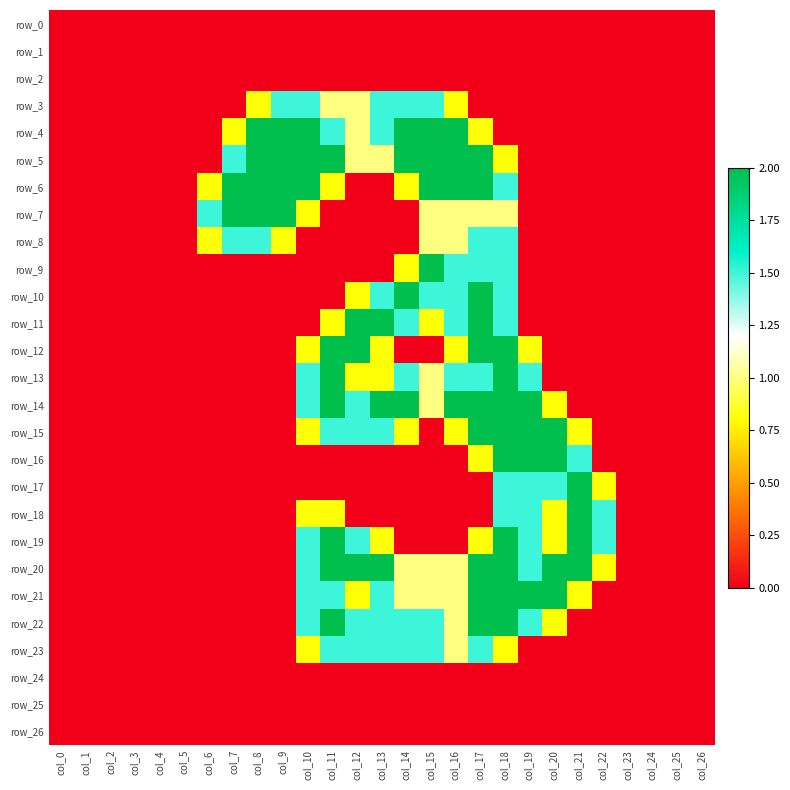

Reading left to right, what are all the values shown in this chart?

row_0: col_0=0.0	col_1=0.0	col_2=0.0	col_3=0.0	col_4=0.0	col_5=0.0	col_6=0.0	col_7=0.0	col_8=0.0	col_9=0.0	col_10=0.0	col_11=0.0	col_12=0.0	col_13=0.0	col_14=0.0	col_15=0.0	col_16=0.0	col_17=0.0	col_18=0.0	col_19=0.0	col_20=0.0	col_21=0.0	col_22=0.0	col_23=0.0	col_24=0.0	col_25=0.0	col_26=0.0
row_1: col_0=0.0	col_1=0.0	col_2=0.0	col_3=0.0	col_4=0.0	col_5=0.0	col_6=0.0	col_7=0.0	col_8=0.0	col_9=0.0	col_10=0.0	col_11=0.0	col_12=0.0	col_13=0.0	col_14=0.0	col_15=0.0	col_16=0.0	col_17=0.0	col_18=0.0	col_19=0.0	col_20=0.0	col_21=0.0	col_22=0.0	col_23=0.0	col_24=0.0	col_25=0.0	col_26=0.0
row_2: col_0=0.0	col_1=0.0	col_2=0.0	col_3=0.0	col_4=0.0	col_5=0.0	col_6=0.0	col_7=0.0	col_8=0.0	col_9=0.0	col_10=0.0	col_11=0.0	col_12=0.0	col_13=0.0	col_14=0.0	col_15=0.0	col_16=0.0	col_17=0.0	col_18=0.0	col_19=0.0	col_20=0.0	col_21=0.0	col_22=0.0	col_23=0.0	col_24=0.0	col_25=0.0	col_26=0.0
row_3: col_0=0.0	col_1=0.0	col_2=0.0	col_3=0.0	col_4=0.0	col_5=0.0	col_6=0.0	col_7=0.0	col_8=0.8	col_9=1.5	col_10=1.5	col_11=1.0	col_12=1.0	col_13=1.5	col_14=1.5	col_15=1.5	col_16=0.8	col_17=0.0	col_18=0.0	col_19=0.0	col_20=0.0	col_21=0.0	col_22=0.0	col_23=0.0	col_24=0.0	col_25=0.0	col_26=0.0
row_4: col_0=0.0	col_1=0.0	col_2=0.0	col_3=0.0	col_4=0.0	col_5=0.0	col_6=0.0	col_7=0.8	col_8=2.0	col_9=2.0	col_10=2.0	col_11=1.5	col_12=1.0	col_13=1.5	col_14=2.0	col_15=2.0	col_16=2.0	col_17=0.8	col_18=0.0	col_19=0.0	col_20=0.0	col_21=0.0	col_22=0.0	col_23=0.0	col_24=0.0	col_25=0.0	col_26=0.0
row_5: col_0=0.0	col_1=0.0	col_2=0.0	col_3=0.0	col_4=0.0	col_5=0.0	col_6=0.0	col_7=1.5	col_8=2.0	col_9=2.0	col_10=2.0	col_11=2.0	col_12=1.0	col_13=1.0	col_14=2.0	col_15=2.0	col_16=2.0	col_17=2.0	col_18=0.8	col_19=0.0	col_20=0.0	col_21=0.0	col_22=0.0	col_23=0.0	col_24=0.0	col_25=0.0	col_26=0.0
row_6: col_0=0.0	col_1=0.0	col_2=0.0	col_3=0.0	col_4=0.0	col_5=0.0	col_6=0.8	col_7=2.0	col_8=2.0	col_9=2.0	col_10=2.0	col_11=0.8	col_12=0.0	col_13=0.0	col_14=0.8	col_15=2.0	col_16=2.0	col_17=2.0	col_18=1.5	col_19=0.0	col_20=0.0	col_21=0.0	col_22=0.0	col_23=0.0	col_24=0.0	col_25=0.0	col_26=0.0
row_7: col_0=0.0	col_1=0.0	col_2=0.0	col_3=0.0	col_4=0.0	col_5=0.0	col_6=1.5	col_7=2.0	col_8=2.0	col_9=2.0	col_10=0.8	col_11=0.0	col_12=0.0	col_13=0.0	col_14=0.0	col_15=1.0	col_16=1.0	col_17=1.0	col_18=1.0	col_19=0.0	col_20=0.0	col_21=0.0	col_22=0.0	col_23=0.0	col_24=0.0	col_25=0.0	col_26=0.0
row_8: col_0=0.0	col_1=0.0	col_2=0.0	col_3=0.0	col_4=0.0	col_5=0.0	col_6=0.8	col_7=1.5	col_8=1.5	col_9=0.8	col_10=0.0	col_11=0.0	col_12=0.0	col_13=0.0	col_14=0.0	col_15=1.0	col_16=1.0	col_17=1.5	col_18=1.5	col_19=0.0	col_20=0.0	col_21=0.0	col_22=0.0	col_23=0.0	col_24=0.0	col_25=0.0	col_26=0.0
row_9: col_0=0.0	col_1=0.0	col_2=0.0	col_3=0.0	col_4=0.0	col_5=0.0	col_6=0.0	col_7=0.0	col_8=0.0	col_9=0.0	col_10=0.0	col_11=0.0	col_12=0.0	col_13=0.0	col_14=0.8	col_15=2.0	col_16=1.5	col_17=1.5	col_18=1.5	col_19=0.0	col_20=0.0	col_21=0.0	col_22=0.0	col_23=0.0	col_24=0.0	col_25=0.0	col_26=0.0
row_10: col_0=0.0	col_1=0.0	col_2=0.0	col_3=0.0	col_4=0.0	col_5=0.0	col_6=0.0	col_7=0.0	col_8=0.0	col_9=0.0	col_10=0.0	col_11=0.0	col_12=0.8	col_13=1.5	col_14=2.0	col_15=1.5	col_16=1.5	col_17=2.0	col_18=1.5	col_19=0.0	col_20=0.0	col_21=0.0	col_22=0.0	col_23=0.0	col_24=0.0	col_25=0.0	col_26=0.0
row_11: col_0=0.0	col_1=0.0	col_2=0.0	col_3=0.0	col_4=0.0	col_5=0.0	col_6=0.0	col_7=0.0	col_8=0.0	col_9=0.0	col_10=0.0	col_11=0.8	col_12=2.0	col_13=2.0	col_14=1.5	col_15=0.8	col_16=1.5	col_17=2.0	col_18=1.5	col_19=0.0	col_20=0.0	col_21=0.0	col_22=0.0	col_23=0.0	col_24=0.0	col_25=0.0	col_26=0.0
row_12: col_0=0.0	col_1=0.0	col_2=0.0	col_3=0.0	col_4=0.0	col_5=0.0	col_6=0.0	col_7=0.0	col_8=0.0	col_9=0.0	col_10=0.8	col_11=2.0	col_12=2.0	col_13=0.8	col_14=0.0	col_15=0.0	col_16=0.8	col_17=2.0	col_18=2.0	col_19=0.8	col_20=0.0	col_21=0.0	col_22=0.0	col_23=0.0	col_24=0.0	col_25=0.0	col_26=0.0
row_13: col_0=0.0	col_1=0.0	col_2=0.0	col_3=0.0	col_4=0.0	col_5=0.0	col_6=0.0	col_7=0.0	col_8=0.0	col_9=0.0	col_10=1.5	col_11=2.0	col_12=0.8	col_13=0.8	col_14=1.5	col_15=1.0	col_16=1.5	col_17=1.5	col_18=2.0	col_19=1.5	col_20=0.0	col_21=0.0	col_22=0.0	col_23=0.0	col_24=0.0	col_25=0.0	col_26=0.0
row_14: col_0=0.0	col_1=0.0	col_2=0.0	col_3=0.0	col_4=0.0	col_5=0.0	col_6=0.0	col_7=0.0	col_8=0.0	col_9=0.0	col_10=1.5	col_11=2.0	col_12=1.5	col_13=2.0	col_14=2.0	col_15=1.0	col_16=2.0	col_17=2.0	col_18=2.0	col_19=2.0	col_20=0.8	col_21=0.0	col_22=0.0	col_23=0.0	col_24=0.0	col_25=0.0	col_26=0.0
row_15: col_0=0.0	col_1=0.0	col_2=0.0	col_3=0.0	col_4=0.0	col_5=0.0	col_6=0.0	col_7=0.0	col_8=0.0	col_9=0.0	col_10=0.8	col_11=1.5	col_12=1.5	col_13=1.5	col_14=0.8	col_15=0.0	col_16=0.8	col_17=2.0	col_18=2.0	col_19=2.0	col_20=2.0	col_21=0.8	col_22=0.0	col_23=0.0	col_24=0.0	col_25=0.0	col_26=0.0
row_16: col_0=0.0	col_1=0.0	col_2=0.0	col_3=0.0	col_4=0.0	col_5=0.0	col_6=0.0	col_7=0.0	col_8=0.0	col_9=0.0	col_10=0.0	col_11=0.0	col_12=0.0	col_13=0.0	col_14=0.0	col_15=0.0	col_16=0.0	col_17=0.8	col_18=2.0	col_19=2.0	col_20=2.0	col_21=1.5	col_22=0.0	col_23=0.0	col_24=0.0	col_25=0.0	col_26=0.0
row_17: col_0=0.0	col_1=0.0	col_2=0.0	col_3=0.0	col_4=0.0	col_5=0.0	col_6=0.0	col_7=0.0	col_8=0.0	col_9=0.0	col_10=0.0	col_11=0.0	col_12=0.0	col_13=0.0	col_14=0.0	col_15=0.0	col_16=0.0	col_17=0.0	col_18=1.5	col_19=1.5	col_20=1.5	col_21=2.0	col_22=0.8	col_23=0.0	col_24=0.0	col_25=0.0	col_26=0.0
row_18: col_0=0.0	col_1=0.0	col_2=0.0	col_3=0.0	col_4=0.0	col_5=0.0	col_6=0.0	col_7=0.0	col_8=0.0	col_9=0.0	col_10=0.8	col_11=0.8	col_12=0.0	col_13=0.0	col_14=0.0	col_15=0.0	col_16=0.0	col_17=0.0	col_18=1.5	col_19=1.5	col_20=0.8	col_21=2.0	col_22=1.5	col_23=0.0	col_24=0.0	col_25=0.0	col_26=0.0
row_19: col_0=0.0	col_1=0.0	col_2=0.0	col_3=0.0	col_4=0.0	col_5=0.0	col_6=0.0	col_7=0.0	col_8=0.0	col_9=0.0	col_10=1.5	col_11=2.0	col_12=1.5	col_13=0.8	col_14=0.0	col_15=0.0	col_16=0.0	col_17=0.8	col_18=2.0	col_19=1.5	col_20=0.8	col_21=2.0	col_22=1.5	col_23=0.0	col_24=0.0	col_25=0.0	col_26=0.0
row_20: col_0=0.0	col_1=0.0	col_2=0.0	col_3=0.0	col_4=0.0	col_5=0.0	col_6=0.0	col_7=0.0	col_8=0.0	col_9=0.0	col_10=1.5	col_11=2.0	col_12=2.0	col_13=2.0	col_14=1.0	col_15=1.0	col_16=1.0	col_17=2.0	col_18=2.0	col_19=1.5	col_20=2.0	col_21=2.0	col_22=0.8	col_23=0.0	col_24=0.0	col_25=0.0	col_26=0.0
row_21: col_0=0.0	col_1=0.0	col_2=0.0	col_3=0.0	col_4=0.0	col_5=0.0	col_6=0.0	col_7=0.0	col_8=0.0	col_9=0.0	col_10=1.5	col_11=1.5	col_12=0.8	col_13=1.5	col_14=1.0	col_15=1.0	col_16=1.0	col_17=2.0	col_18=2.0	col_19=2.0	col_20=2.0	col_21=0.8	col_22=0.0	col_23=0.0	col_24=0.0	col_25=0.0	col_26=0.0
row_22: col_0=0.0	col_1=0.0	col_2=0.0	col_3=0.0	col_4=0.0	col_5=0.0	col_6=0.0	col_7=0.0	col_8=0.0	col_9=0.0	col_10=1.5	col_11=2.0	col_12=1.5	col_13=1.5	col_14=1.5	col_15=1.5	col_16=1.0	col_17=2.0	col_18=2.0	col_19=1.5	col_20=0.8	col_21=0.0	col_22=0.0	col_23=0.0	col_24=0.0	col_25=0.0	col_26=0.0
row_23: col_0=0.0	col_1=0.0	col_2=0.0	col_3=0.0	col_4=0.0	col_5=0.0	col_6=0.0	col_7=0.0	col_8=0.0	col_9=0.0	col_10=0.8	col_11=1.5	col_12=1.5	col_13=1.5	col_14=1.5	col_15=1.5	col_16=1.0	col_17=1.5	col_18=0.8	col_19=0.0	col_20=0.0	col_21=0.0	col_22=0.0	col_23=0.0	col_24=0.0	col_25=0.0	col_26=0.0
row_24: col_0=0.0	col_1=0.0	col_2=0.0	col_3=0.0	col_4=0.0	col_5=0.0	col_6=0.0	col_7=0.0	col_8=0.0	col_9=0.0	col_10=0.0	col_11=0.0	col_12=0.0	col_13=0.0	col_14=0.0	col_15=0.0	col_16=0.0	col_17=0.0	col_18=0.0	col_19=0.0	col_20=0.0	col_21=0.0	col_22=0.0	col_23=0.0	col_24=0.0	col_25=0.0	col_26=0.0
row_25: col_0=0.0	col_1=0.0	col_2=0.0	col_3=0.0	col_4=0.0	col_5=0.0	col_6=0.0	col_7=0.0	col_8=0.0	col_9=0.0	col_10=0.0	col_11=0.0	col_12=0.0	col_13=0.0	col_14=0.0	col_15=0.0	col_16=0.0	col_17=0.0	col_18=0.0	col_19=0.0	col_20=0.0	col_21=0.0	col_22=0.0	col_23=0.0	col_24=0.0	col_25=0.0	col_26=0.0
row_26: col_0=0.0	col_1=0.0	col_2=0.0	col_3=0.0	col_4=0.0	col_5=0.0	col_6=0.0	col_7=0.0	col_8=0.0	col_9=0.0	col_10=0.0	col_11=0.0	col_12=0.0	col_13=0.0	col_14=0.0	col_15=0.0	col_16=0.0	col_17=0.0	col_18=0.0	col_19=0.0	col_20=0.0	col_21=0.0	col_22=0.0	col_23=0.0	col_24=0.0	col_25=0.0	col_26=0.0